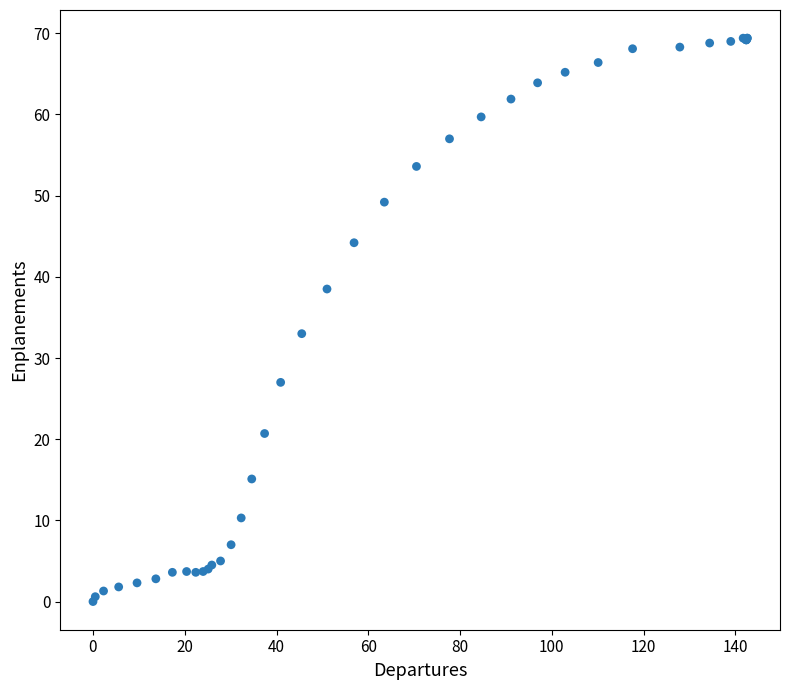

What Y value in the scatter plot is closest to 34?

33.0